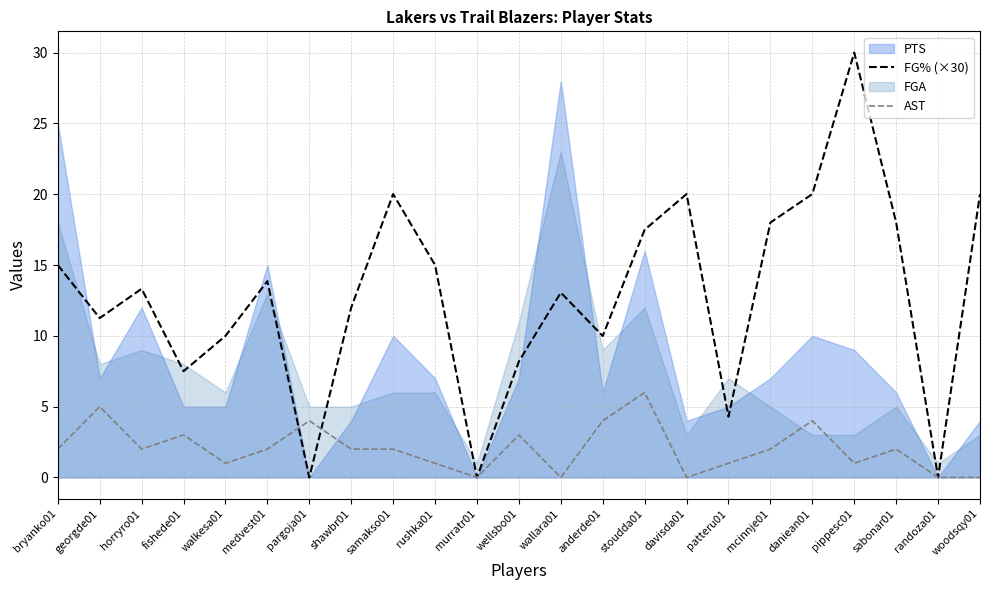

Is the value of FG% (×30) at rushka01 greater than the value of AST at bryanko01?

Yes